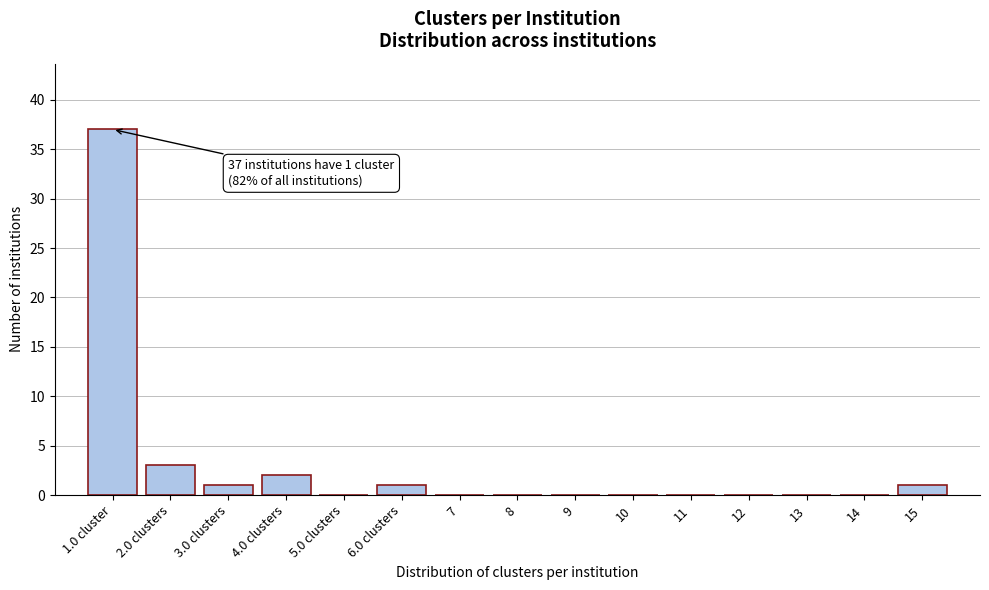

Reading right to left, list all the values displayed in this chart.

15=1	14=0	13=0	12=0	11=0	10=0	9=0	8=0	7=0	6.0 clusters=1	5.0 clusters=0	4.0 clusters=2	3.0 clusters=1	2.0 clusters=3	1.0 cluster=37